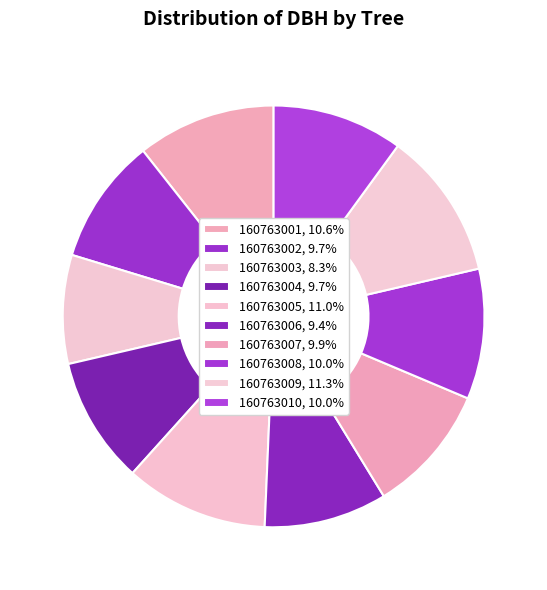

How many slices are in this pie chart?

10